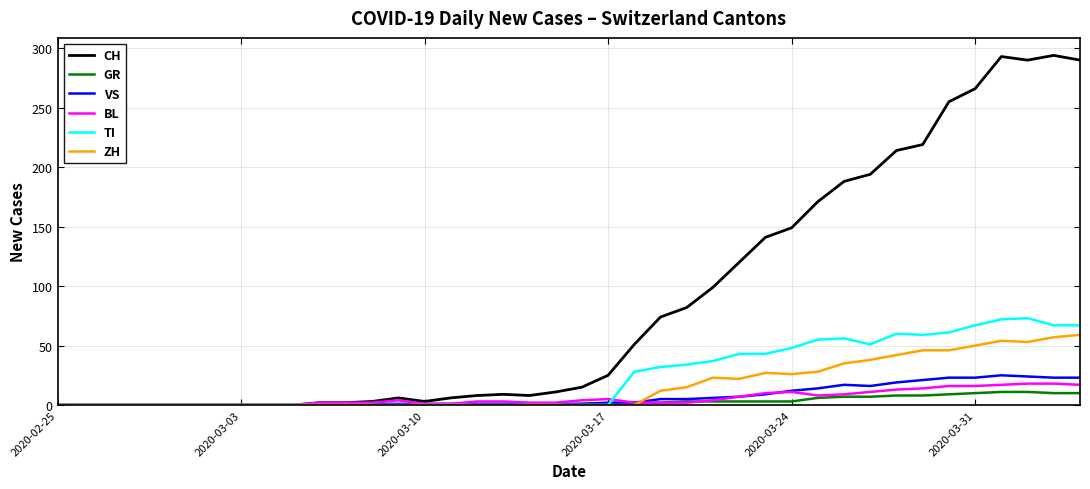

Which series has the largest total across all categories?

CH